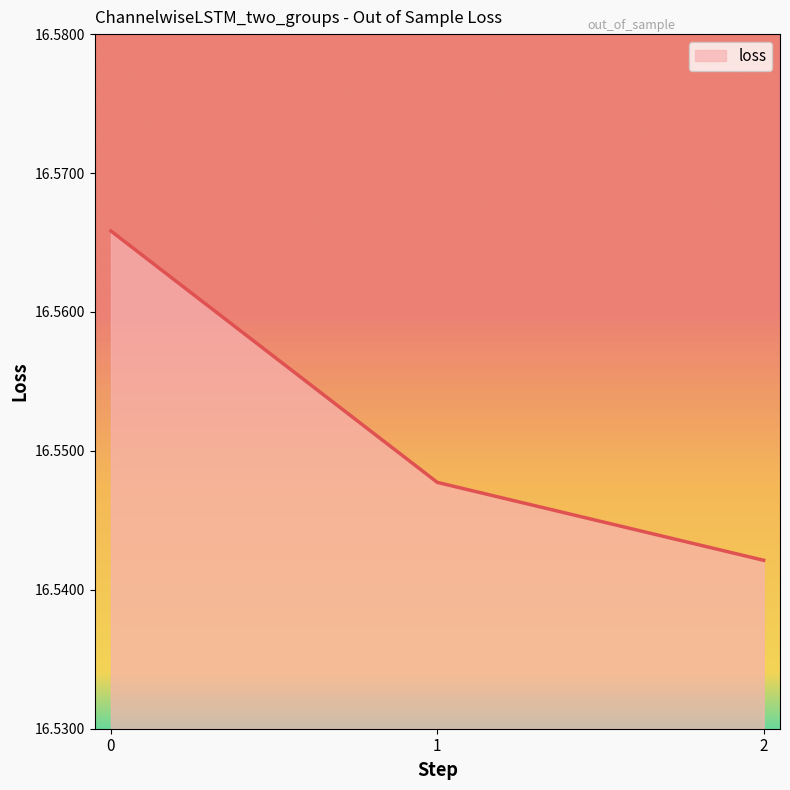

What is the sum of all values?

49.7